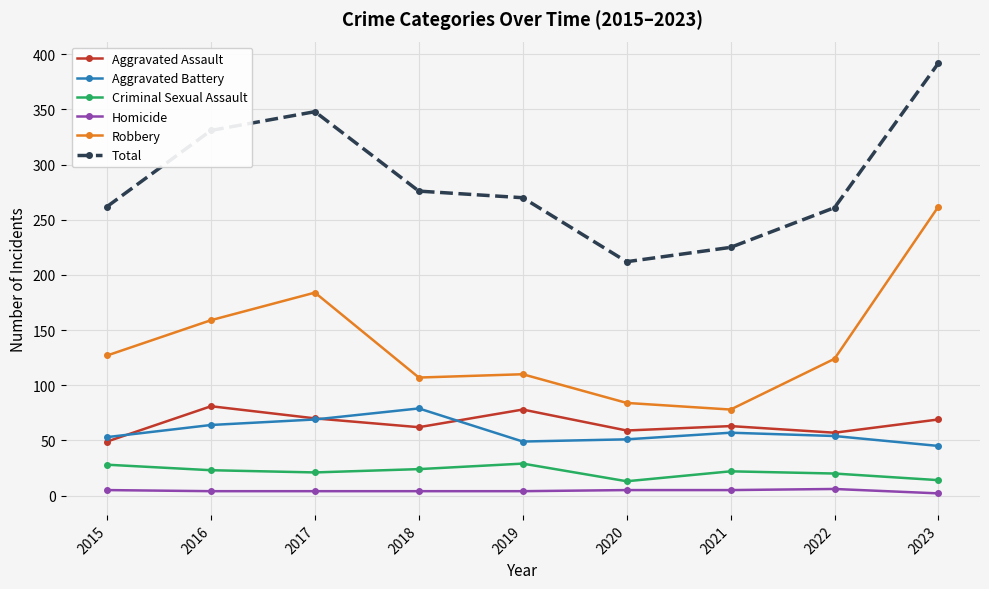

Which series has the largest range (max minus min)?

Robbery